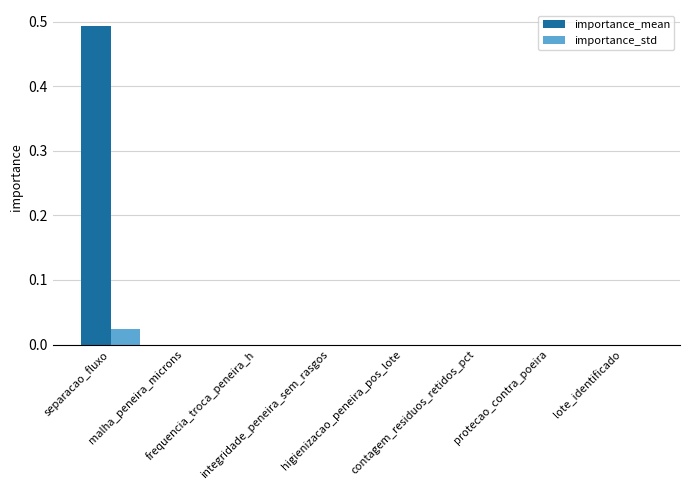

Which series has the largest range (max minus min)?

importance_mean